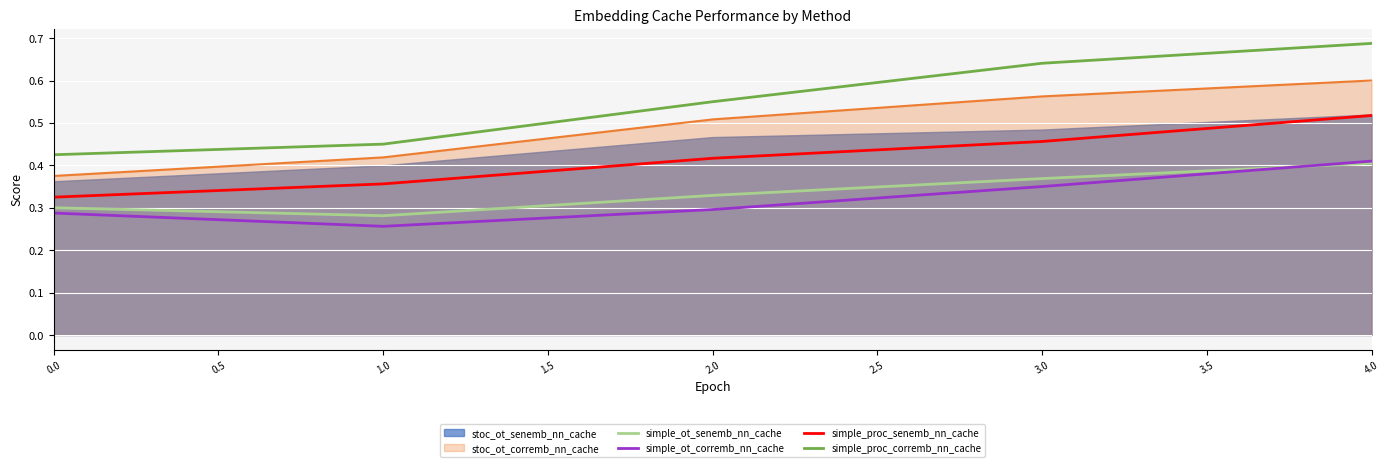

Rank the categories by simple_proc_corremb_nn_cache value from highest to lowest.

4.0, 3.0, 2.0, 1.0, 0.0